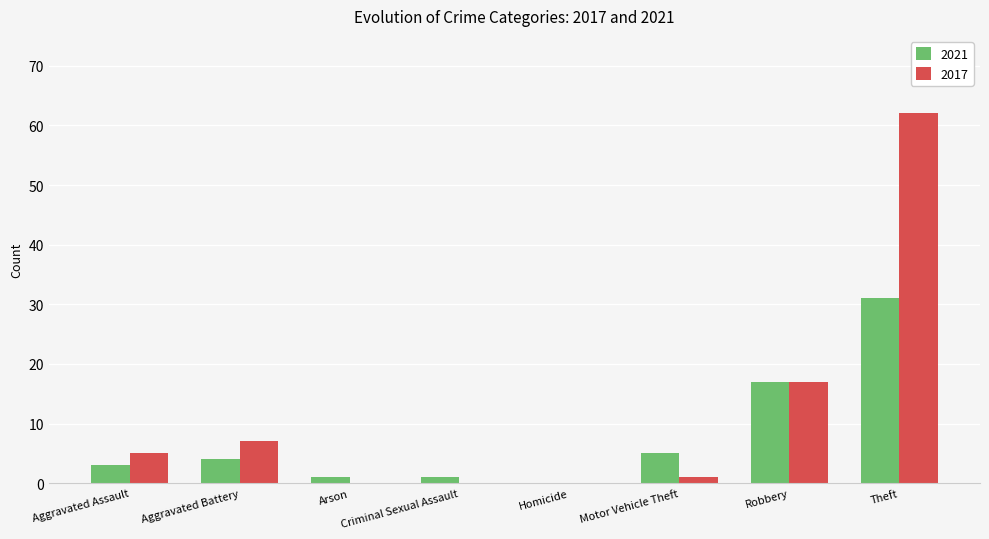

What is the sum of all 2021 values?

62